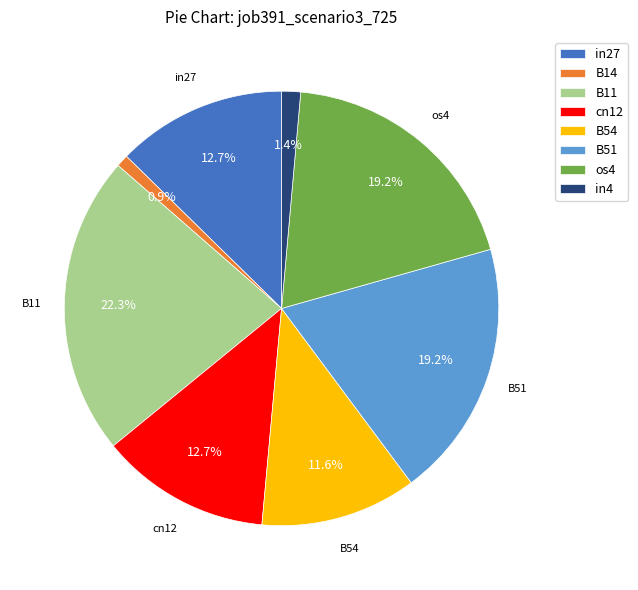

What portion of the pie excludes B51?

80.8%